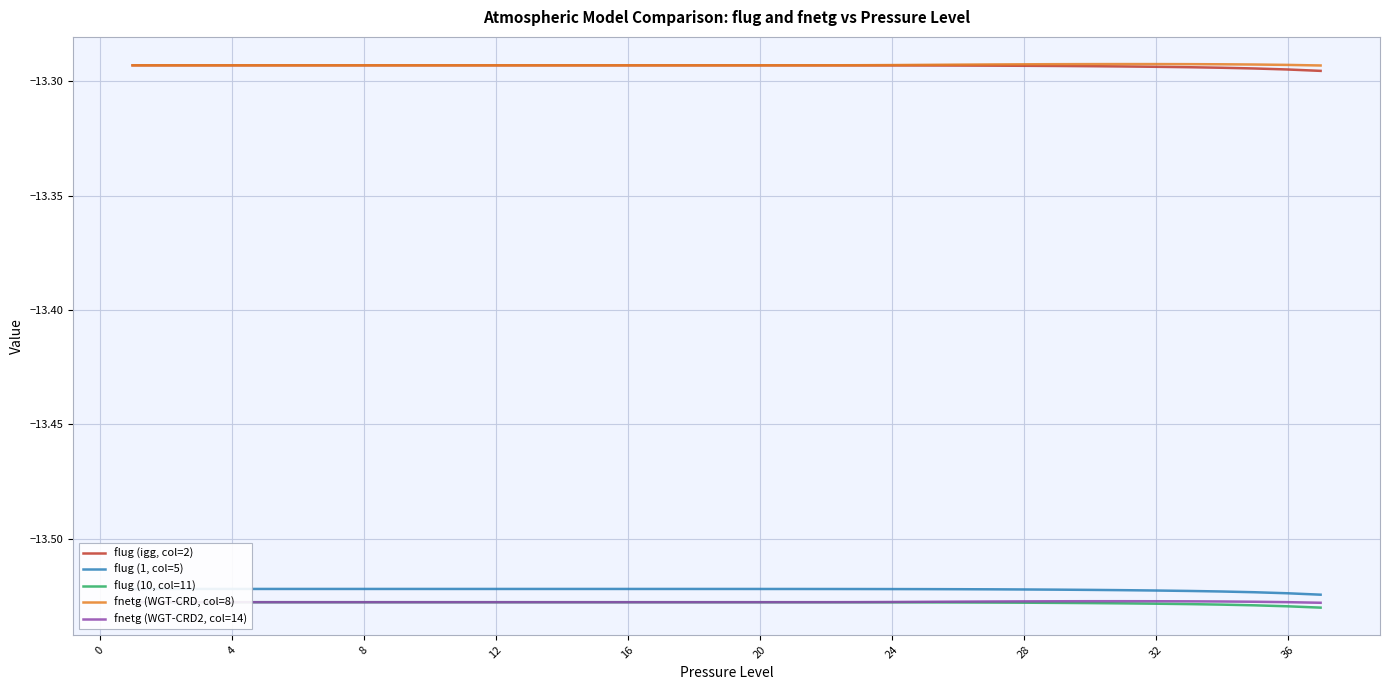

True or false: fnetg (WGT-CRD, col=8) and fnetg (WGT-CRD2, col=14) cross at least once.

False